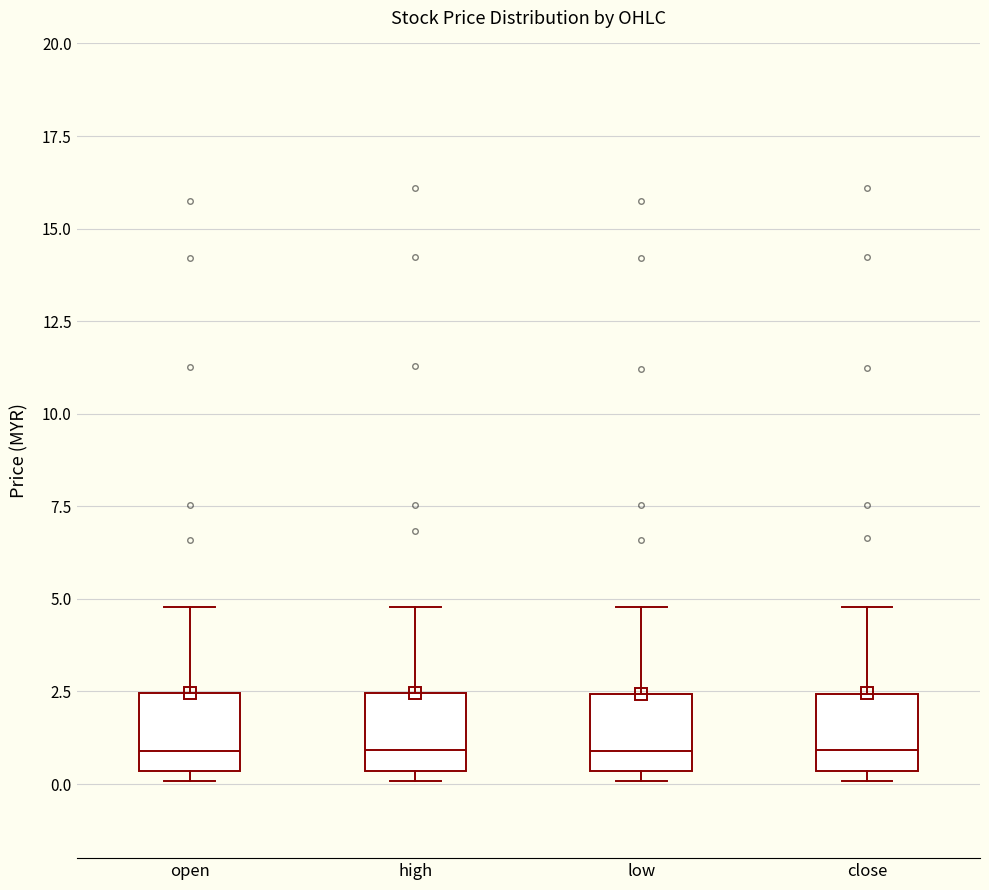

Reading left to right, transcribe this box plot: for each box, give where its median line is, the range the box spans, and where its two whiskers end, as read against the y-axis. The values are not printed on the chart, so give them approximately, as read against the axis.

open: median 1.0, box 0.5 to 2.5, whiskers 0.0 to 5.0
high: median 1.0, box 0.5 to 2.5, whiskers 0.0 to 5.0
low: median 1.0, box 0.5 to 2.5, whiskers 0.0 to 5.0
close: median 1.0, box 0.5 to 2.5, whiskers 0.0 to 5.0